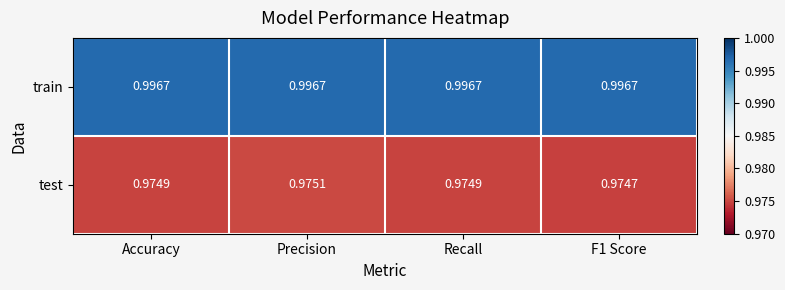

Which series has the widest spread of values?

test